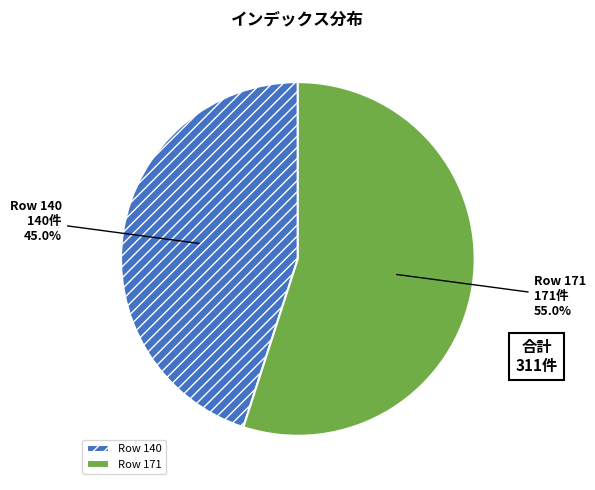

Do Row 171 and Row 140 together represent more than half of the pie?

Yes